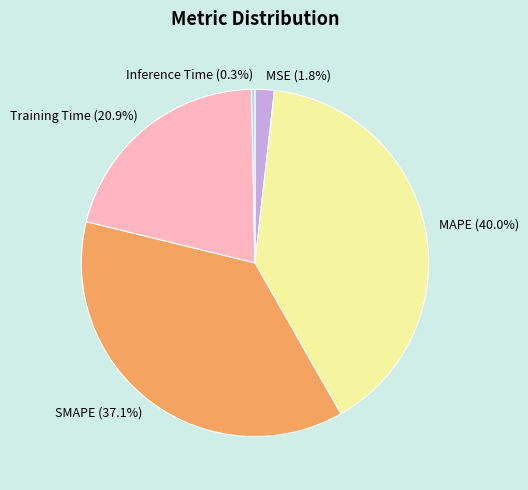

Rank the categories by value from lowest to highest.

Inference Time, MSE, Training Time, SMAPE, MAPE